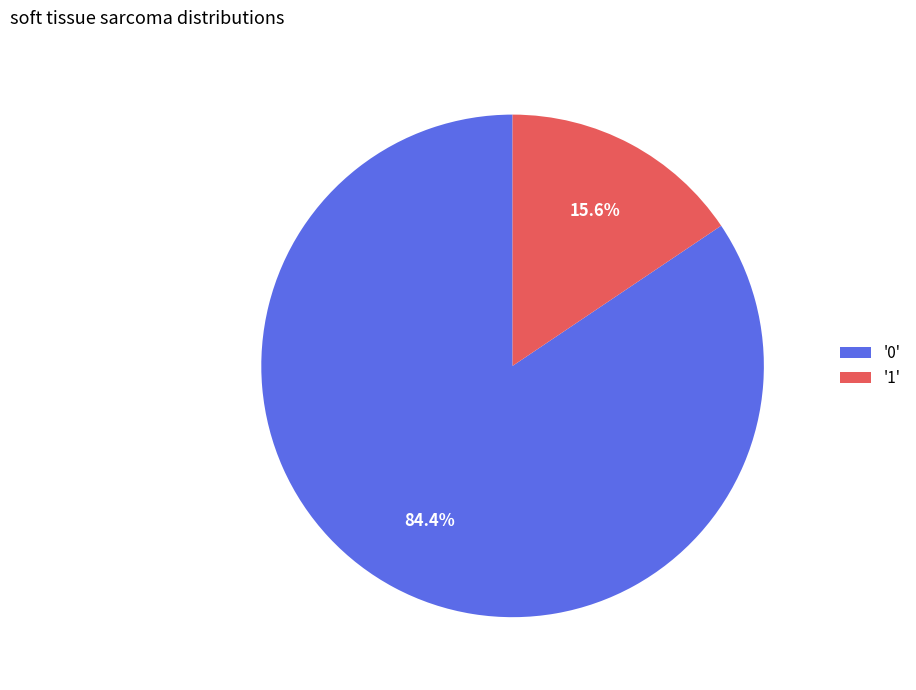

Is the sum of '0' and '1' greater than half?

Yes